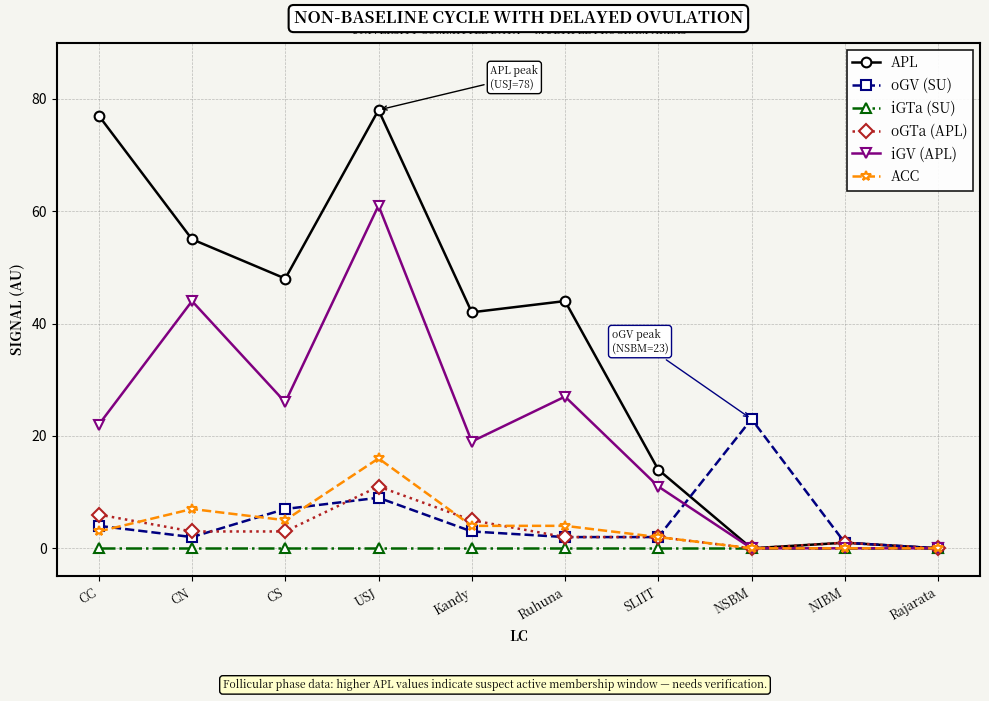

List the series in order of their peak value, highest first.

APL, iGV (APL), oGV (SU), ACC, oGTa (APL), iGTa (SU)